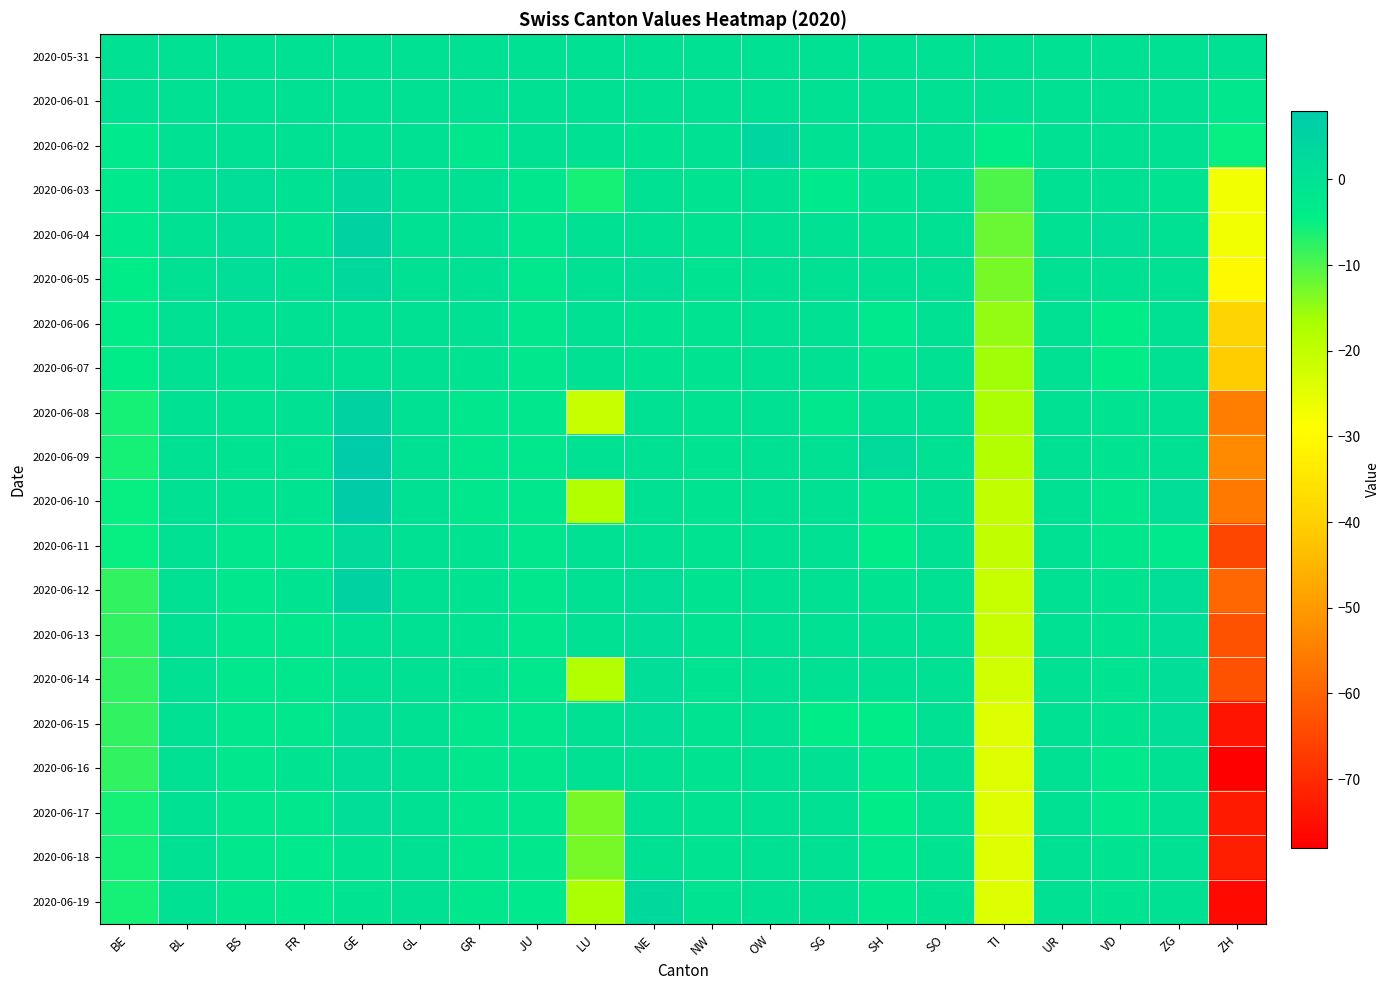

Which label corresponds to the largest value in the chart?

GE